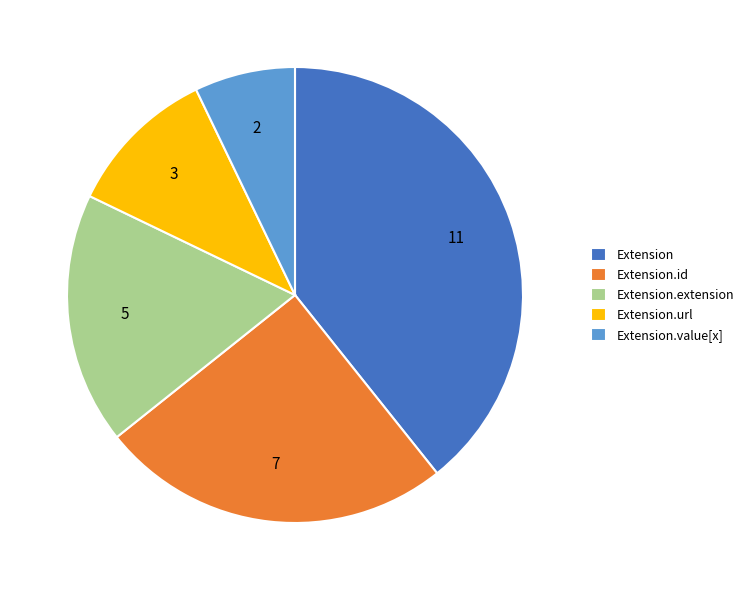

Is it true that Extension.url is 1% of the pie?

False